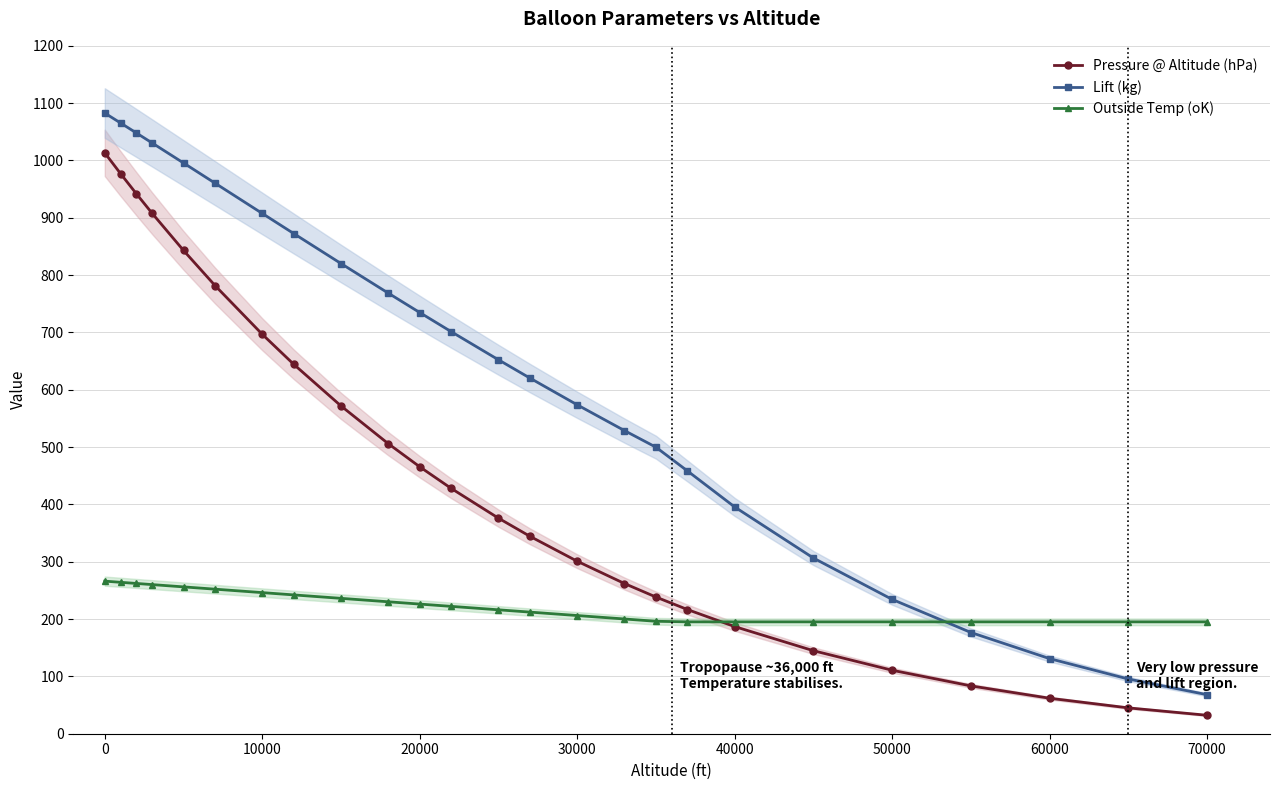

List the series in order of their overall mean, highest first.

Lift (kg), Pressure @ Altitude (hPa), Outside Temp (oK)